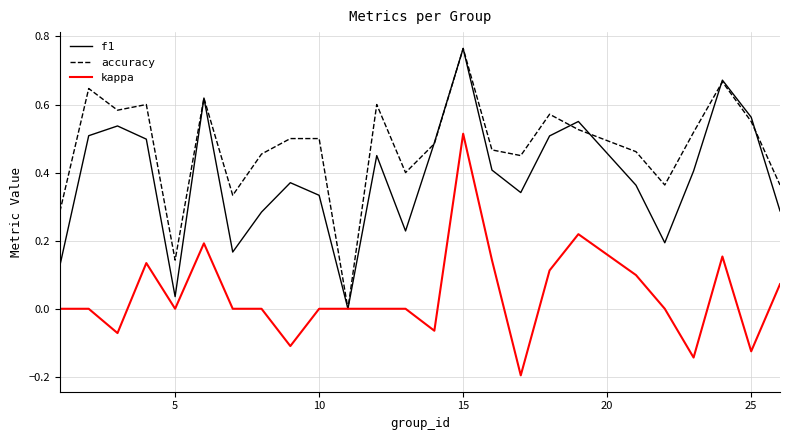

Rank the series by their average value, from highest to lowest.

accuracy, f1, kappa